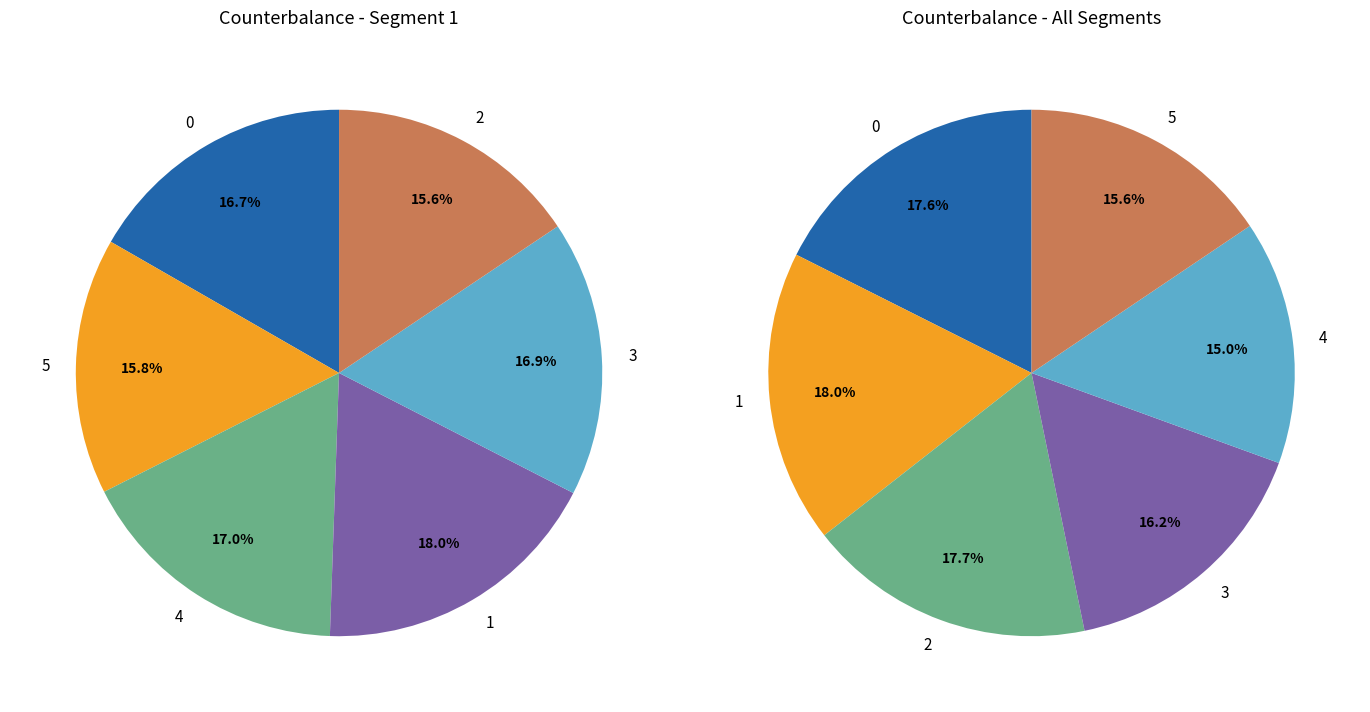

True or false: 4 accounts for 9% of the total.

False